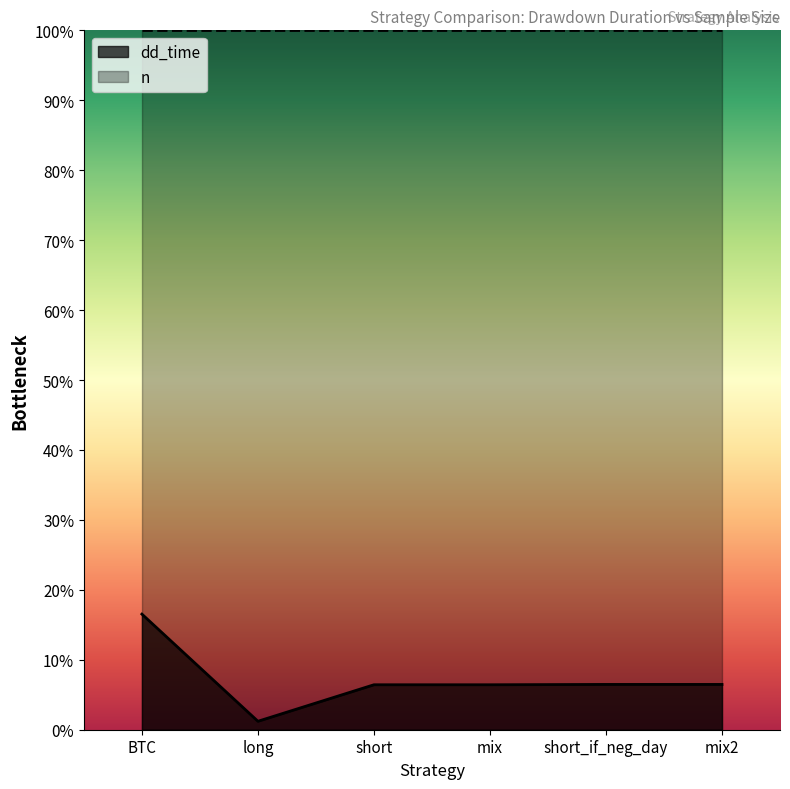

Reading left to right, list all the values displayed in this chart.

16.5	1.2	6.4	6.4	6.5	6.5